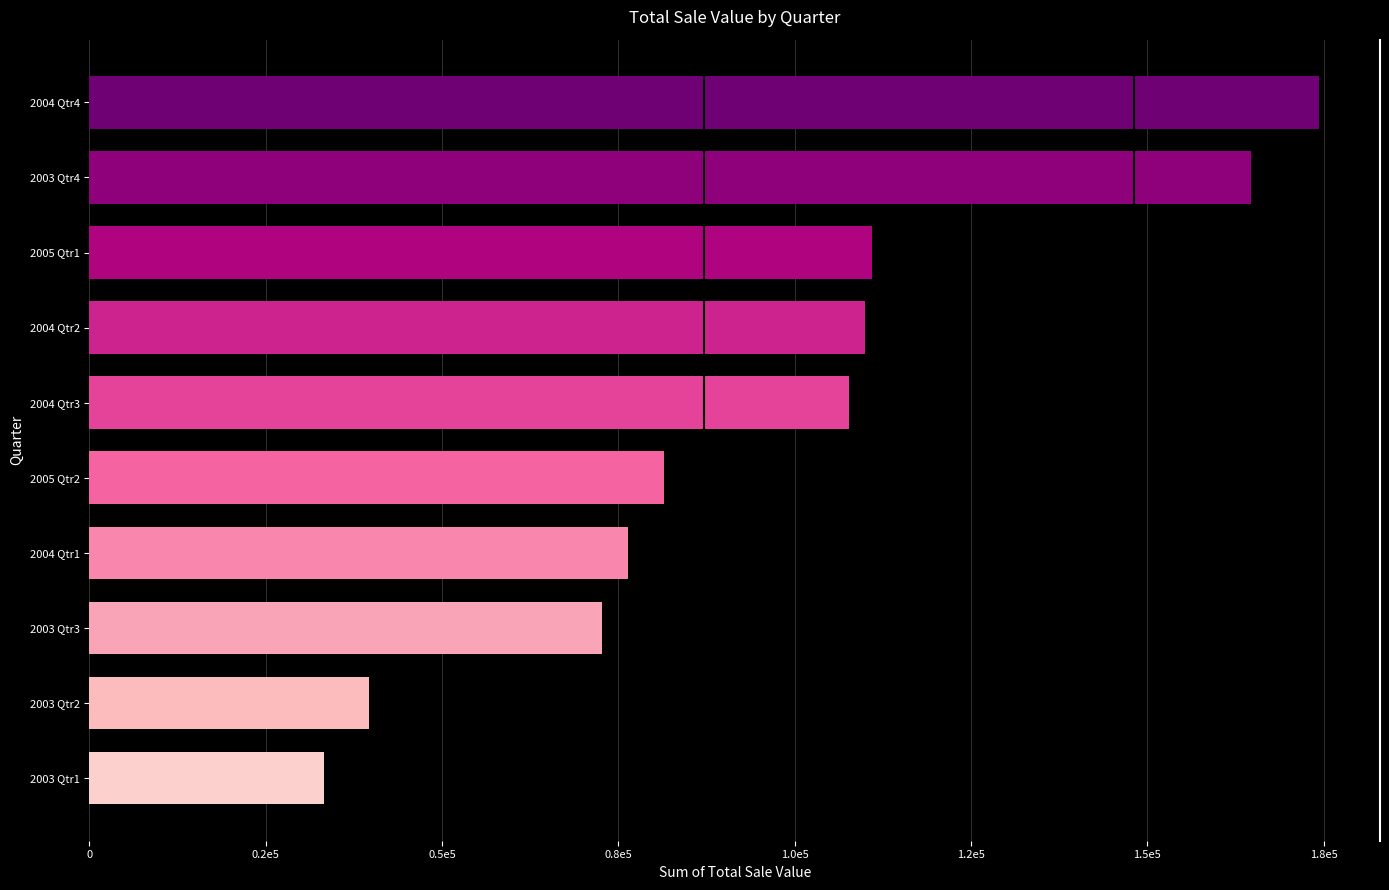

How many data points are less than 107767?

5